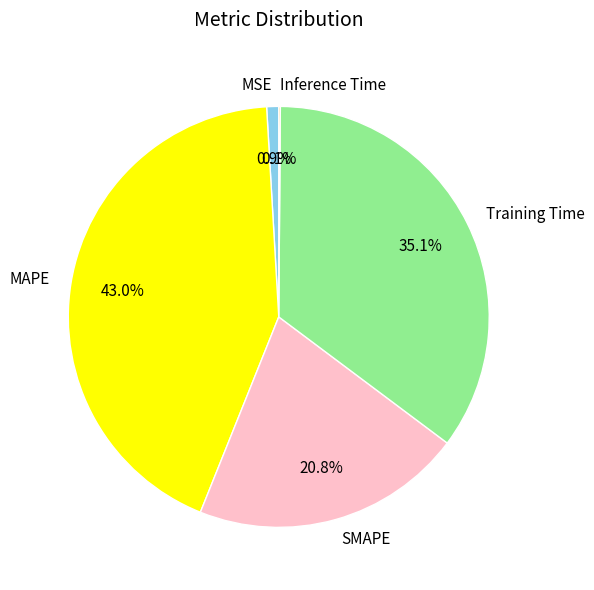

What percentage is the MSE slice, to the nearest percent?

1%